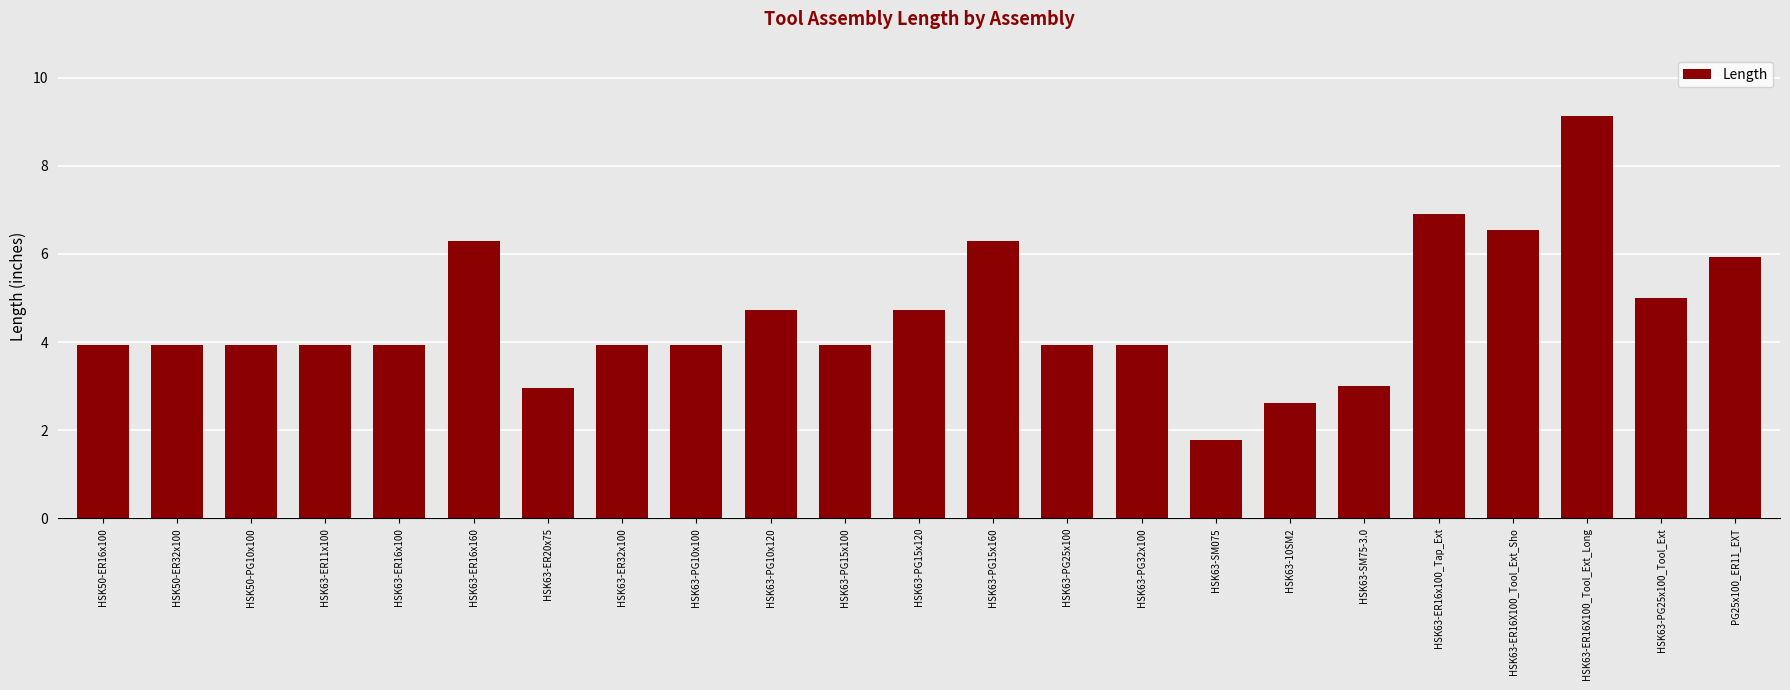

What is the label of the 18th bar from the right?

HSK63-ER16x160